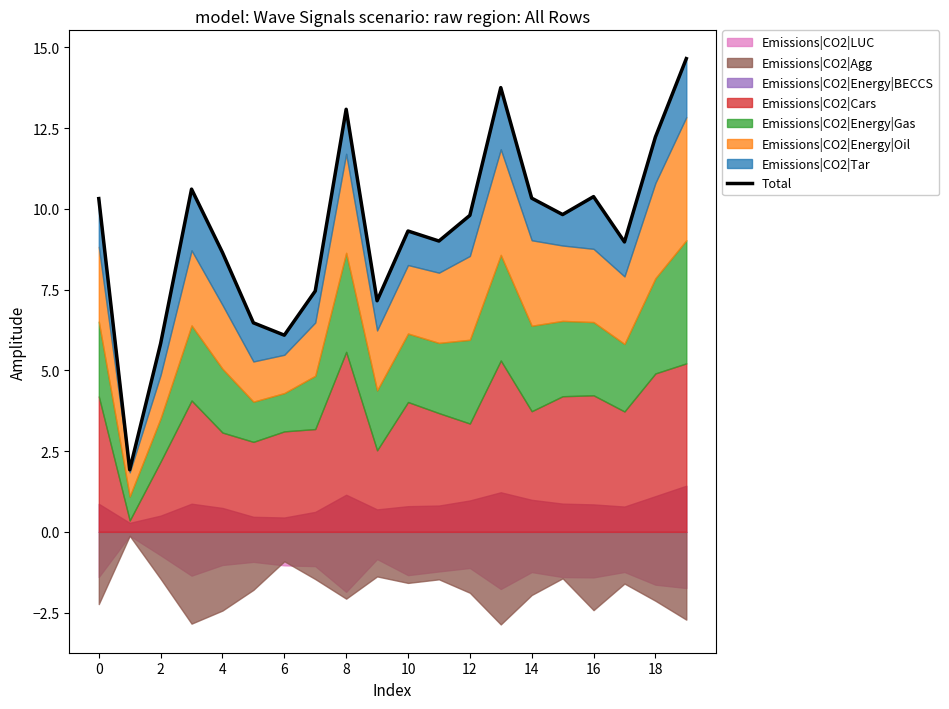

What is the ratio of the value at 16 to the value at 6?

1.2